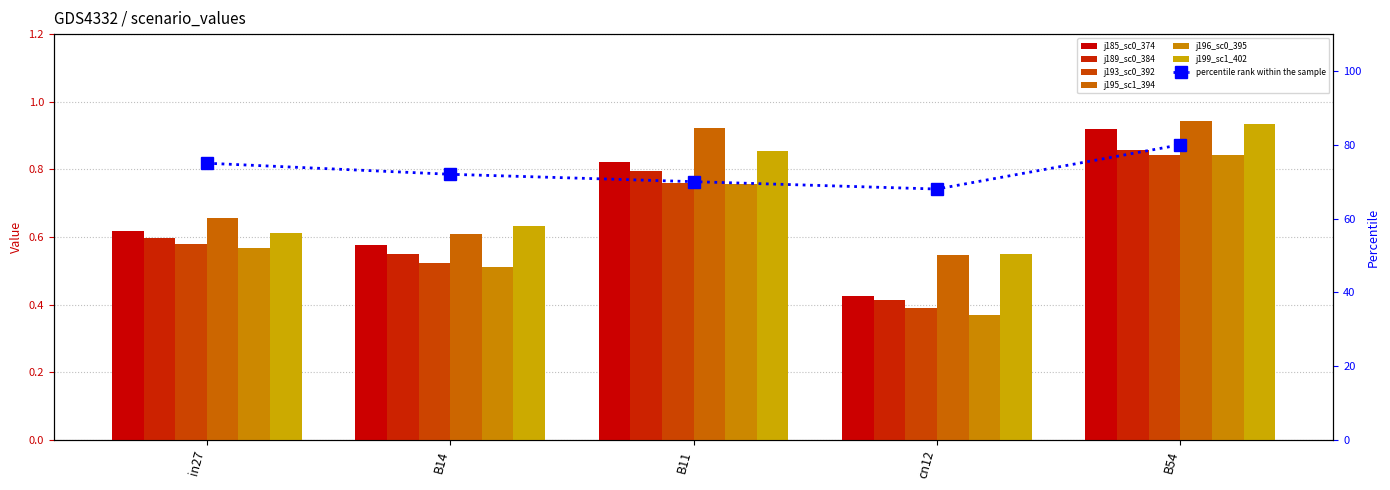

How many bars are there in total?

30